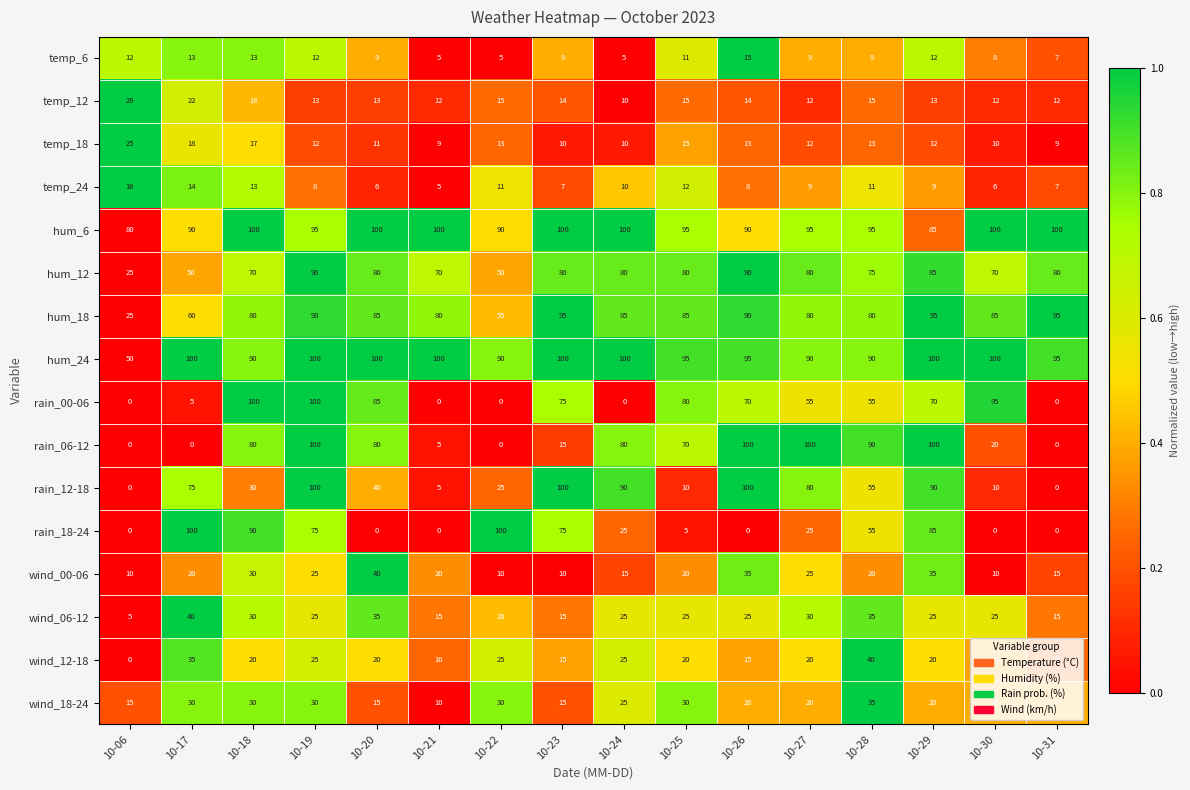

Is the value of rain_18-24 at 10-26 greater than the value of wind_00-06 at 10-17?

No